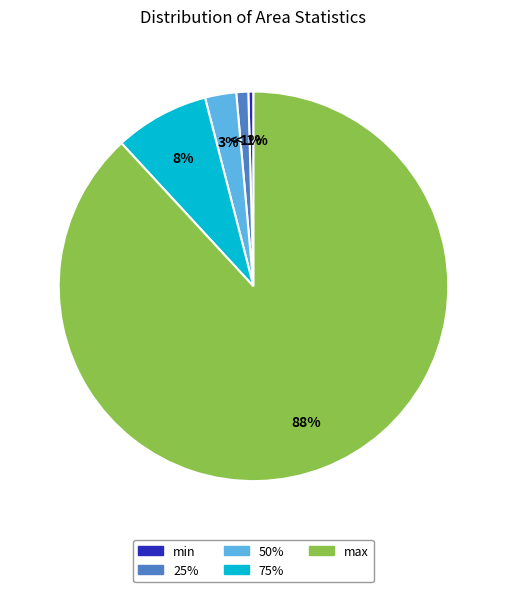

Is it true that max is 83% of the pie?

False